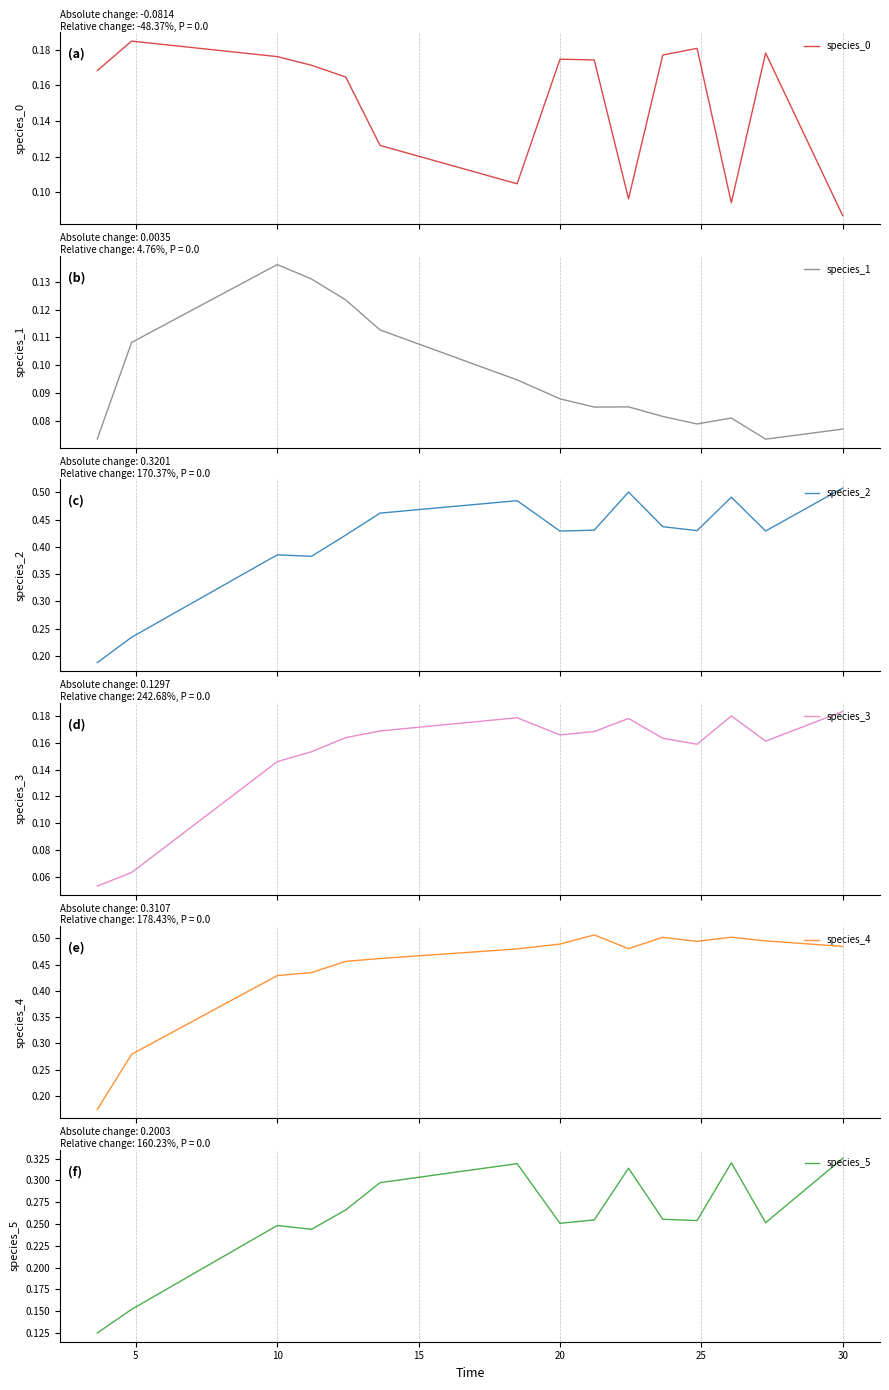

How many species_1 values are between 0 and 1?

15